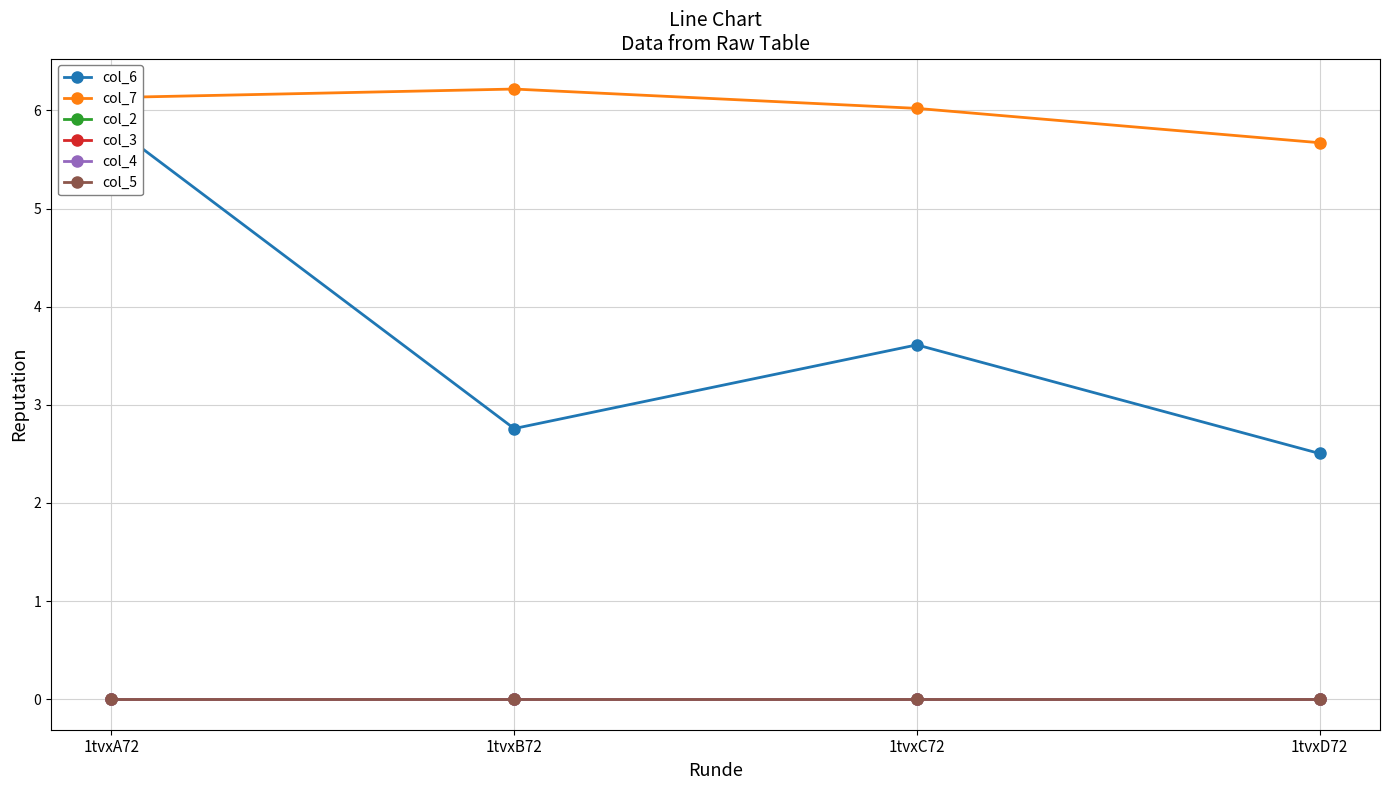

What is the difference between the highest and lowest values at 1tvxA72?

6.1